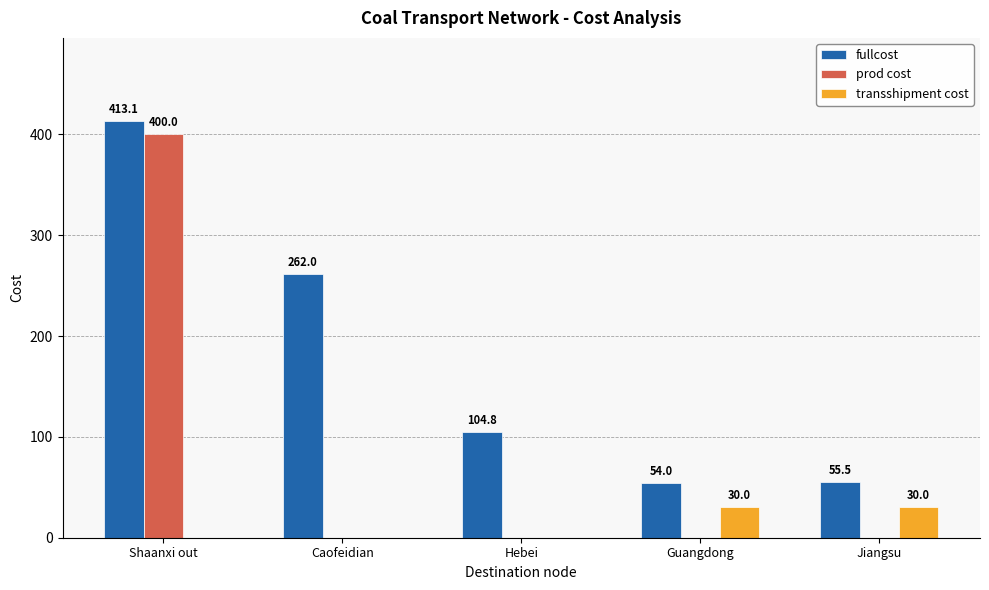

Reading right to left, what are all the values shown in this chart?

fullcost: 55.5	54.0	104.8	262.0	413.1
prod cost: 0.0	0.0	0.0	0.0	400.0
transshipment cost: 30.0	30.0	0.0	0.0	0.0